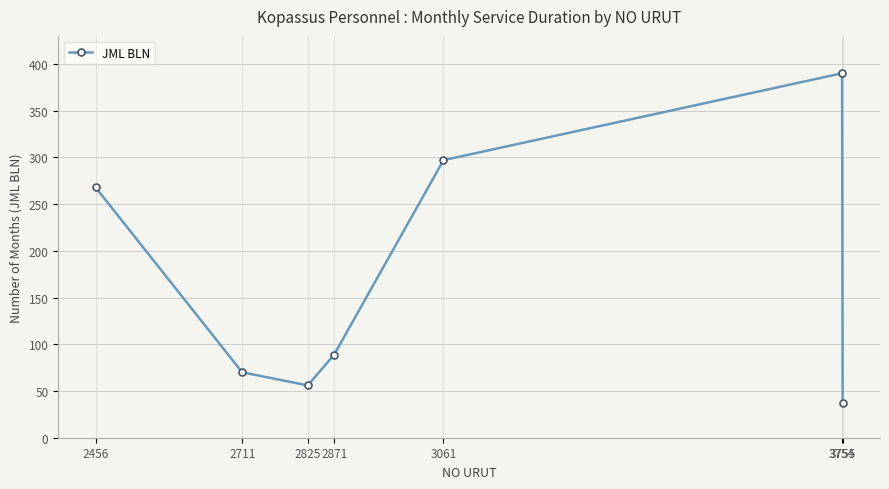

What is the approximate value at 3061, to the nearest 10?

300